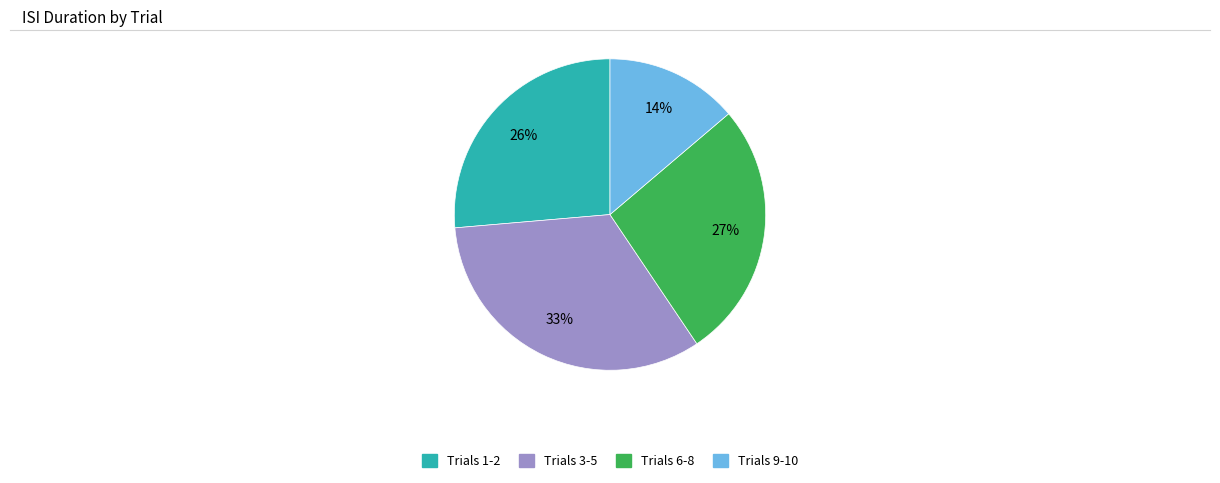

To the nearest percent, what is the average slice percentage?

25%